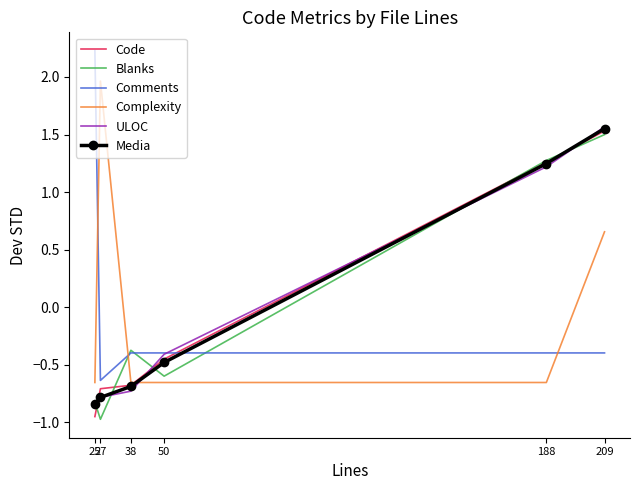

Rank the categories by Media value from highest to lowest.

209, 188, 50, 38, 27, 25